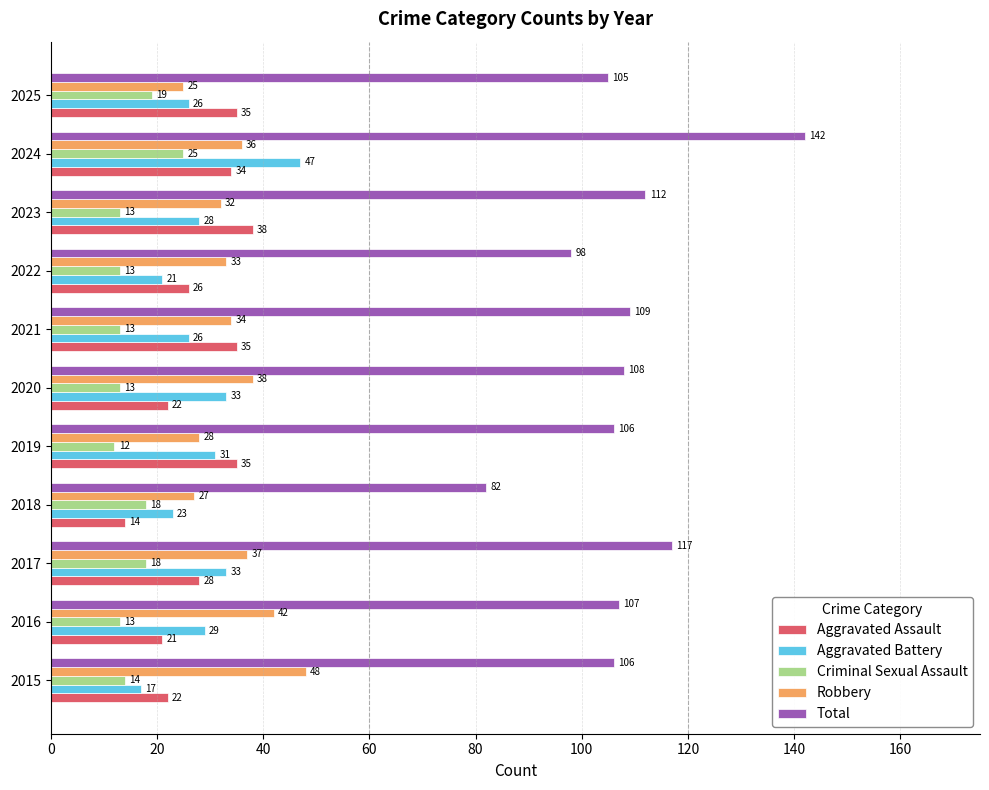

At which label does Total reach its minimum?

2018